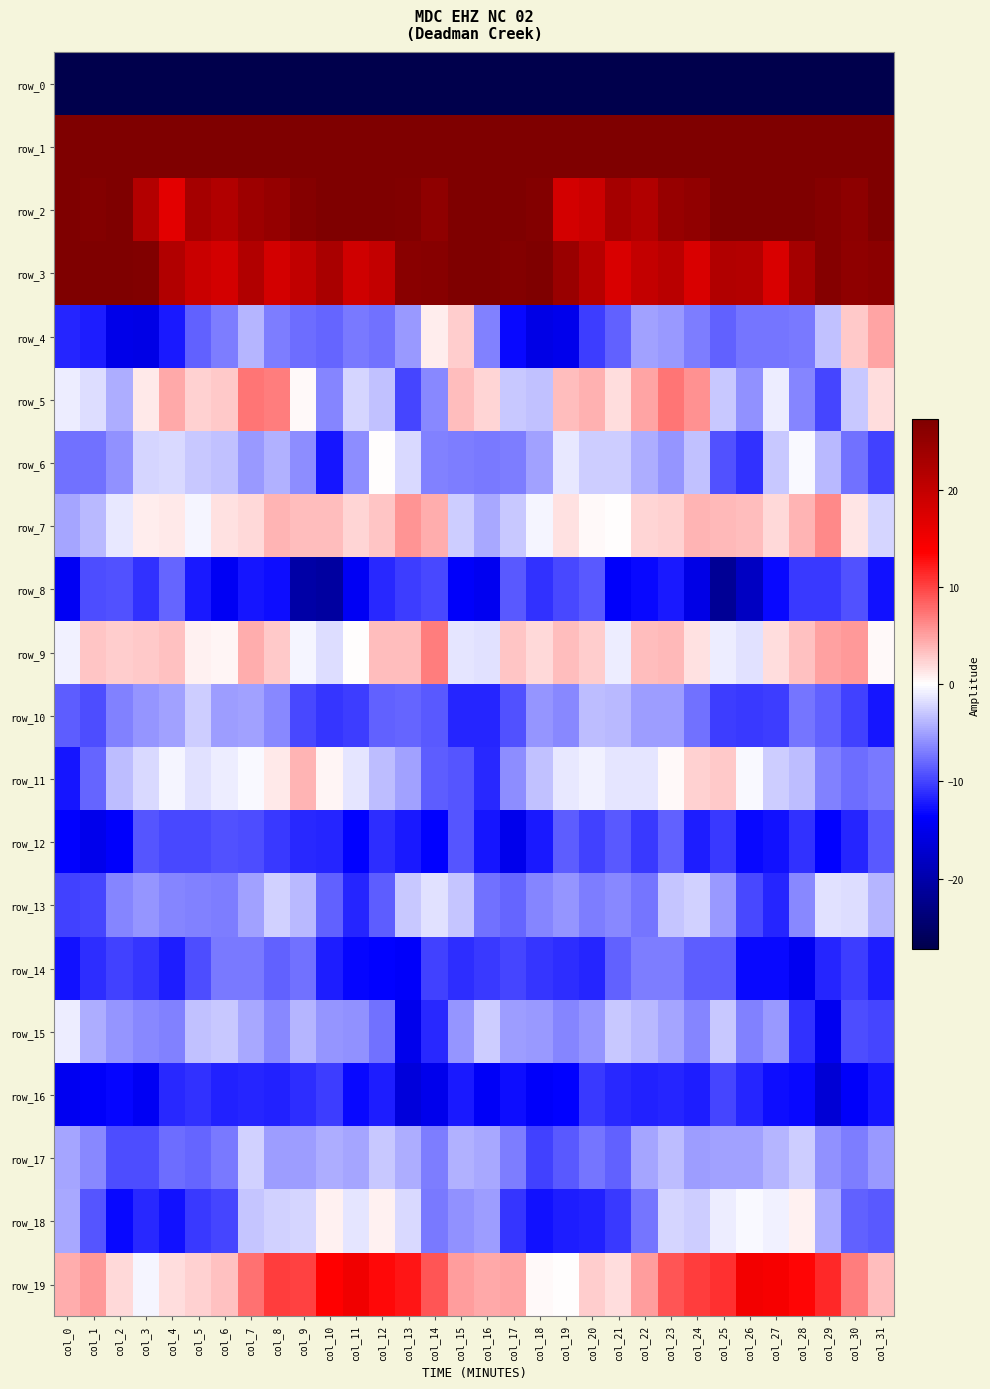

Which series changed the most between col_23 and col_26?

row_5